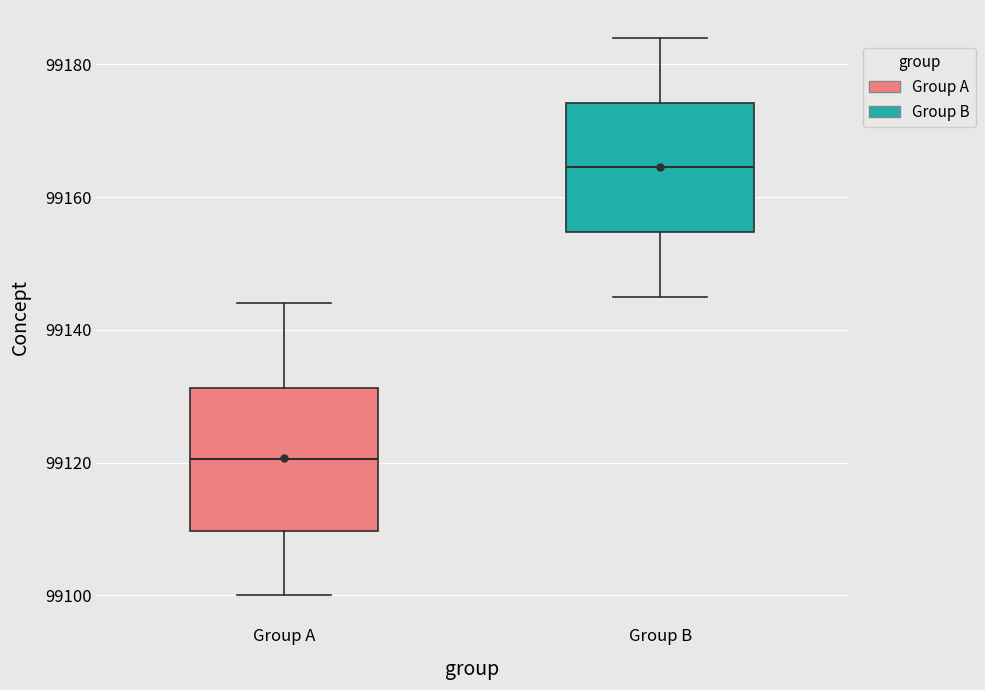

Reading left to right, read every box against the y-axis: the position of its median line, the range the box covers, and the ends of its whiskers. The values are not printed on the chart, so give them approximately, as read against the axis.

Group A: median 99120, box 99110 to 99132, whiskers 99100 to 99144
Group B: median 99164, box 99154 to 99174, whiskers 99146 to 99184